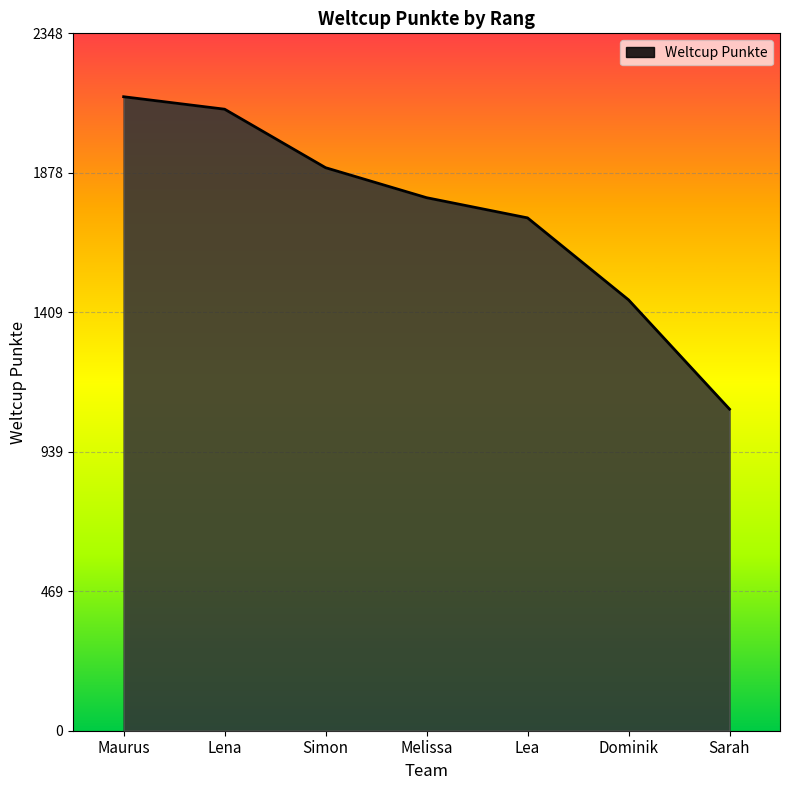

What is the smallest value displayed?

1083